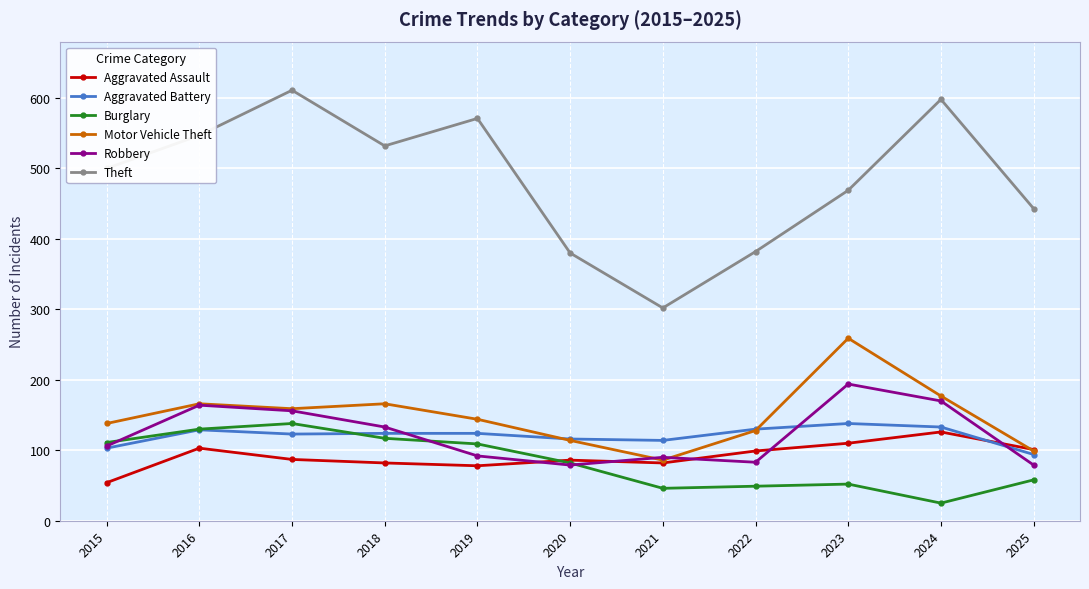

What is the sum of the Burglary values at 2023 and 2020?

134